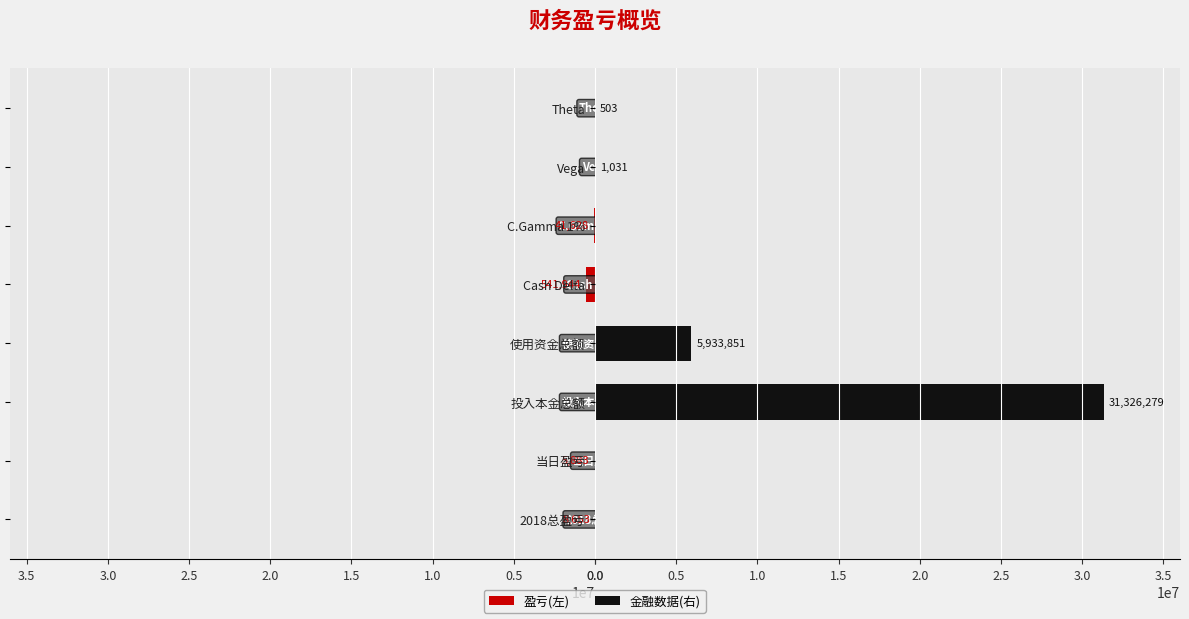

The 金融数据(右) series shows 21122857.8 at 2018总盈亏. True or false?

False